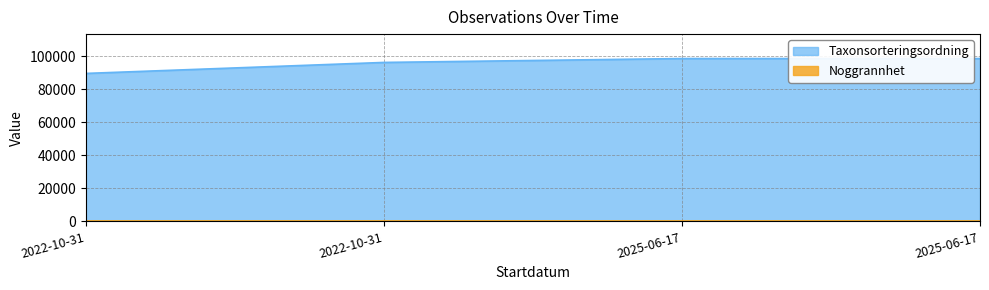

What is the label of the 4th point from the right?

2022-10-31